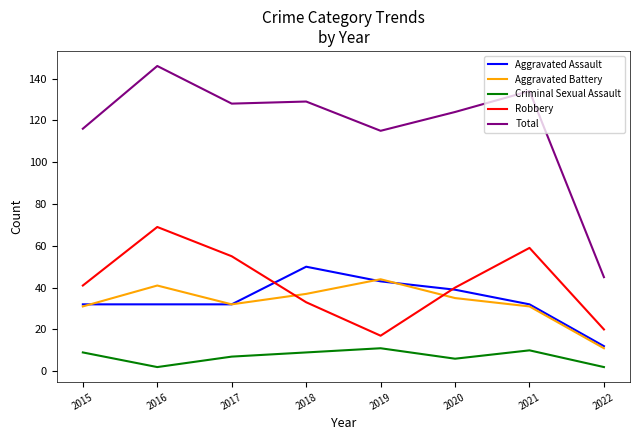

Which series has the largest range (max minus min)?

Total